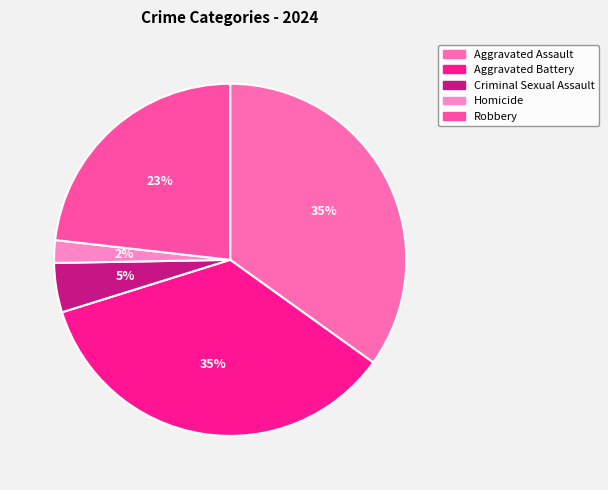

The Aggravated Battery slice represents 45% of the pie. True or false?

False